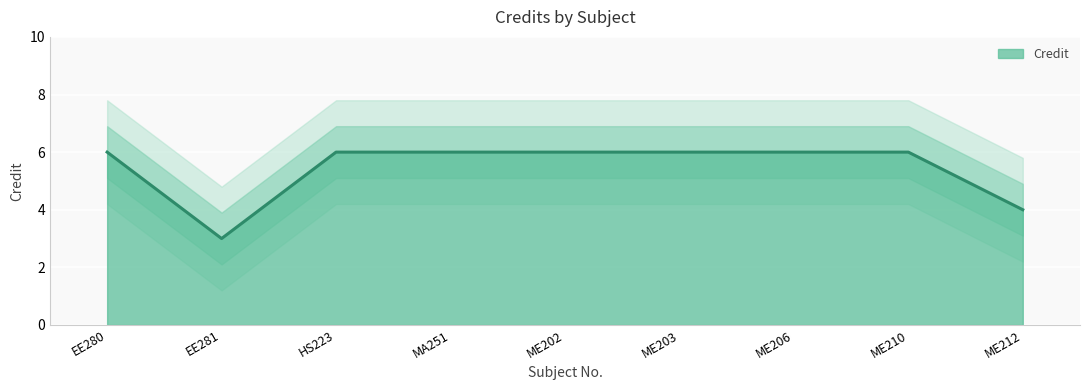

What is the sum of the values at HS223 and MA251?

12